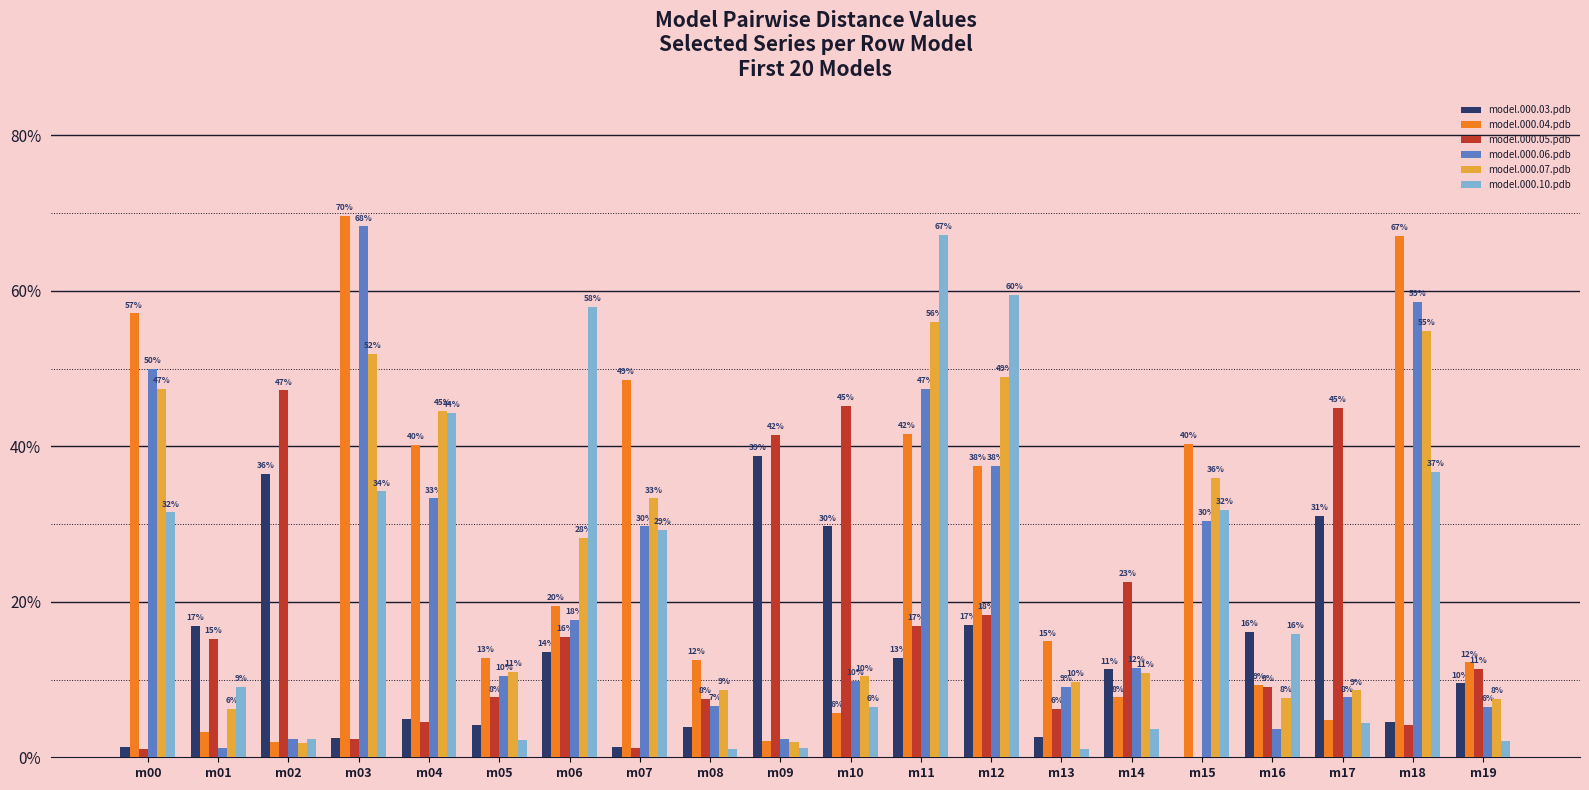

Which has a higher value, m08 or m00?

m08